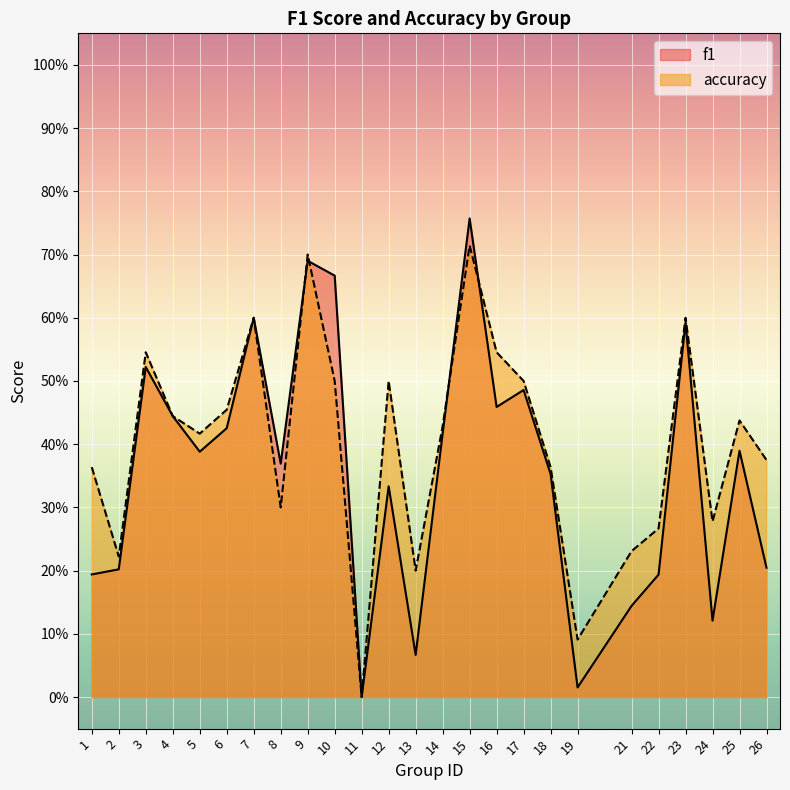

Is it true that accuracy equals 0.2 at 13?

True